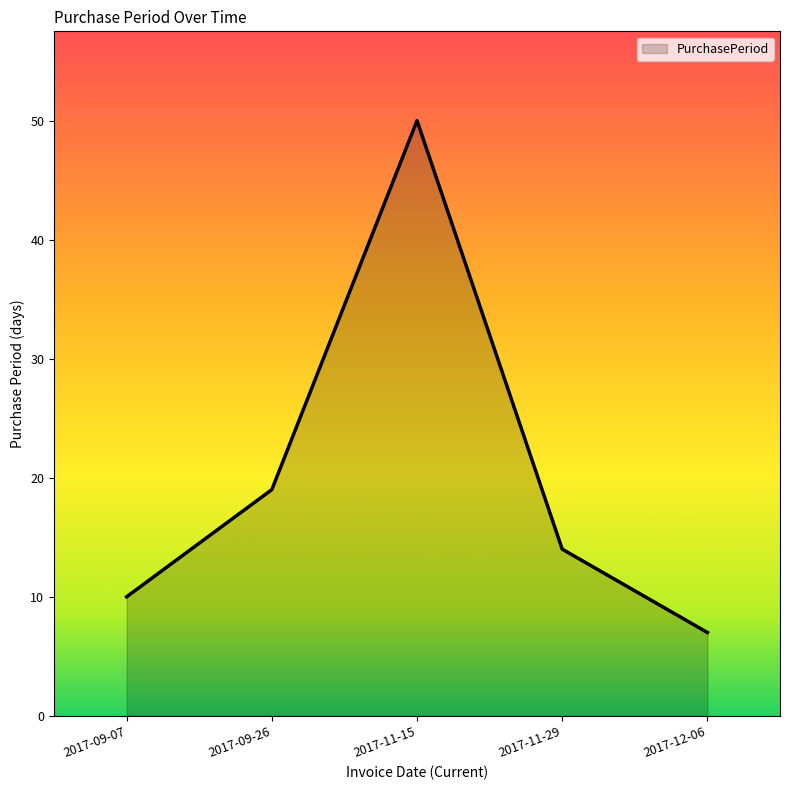

True or false: the data has more than 0 interior local peaks.

True